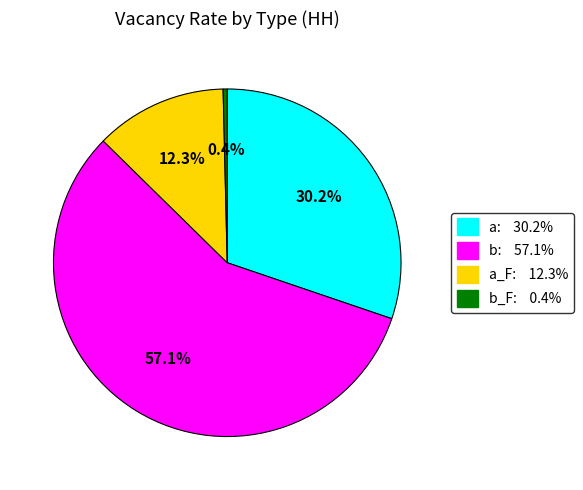

Is there a majority slice in this chart?

Yes